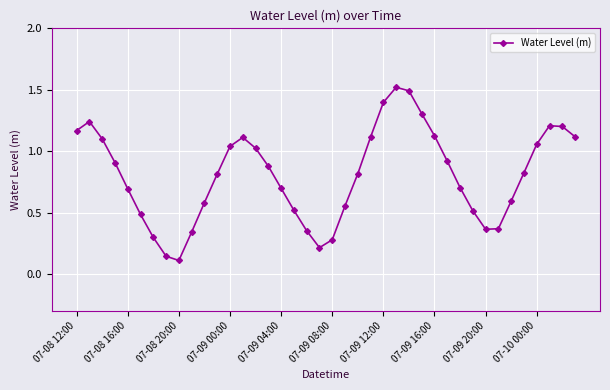

What is the difference between the maximum and minimum values?

1.4